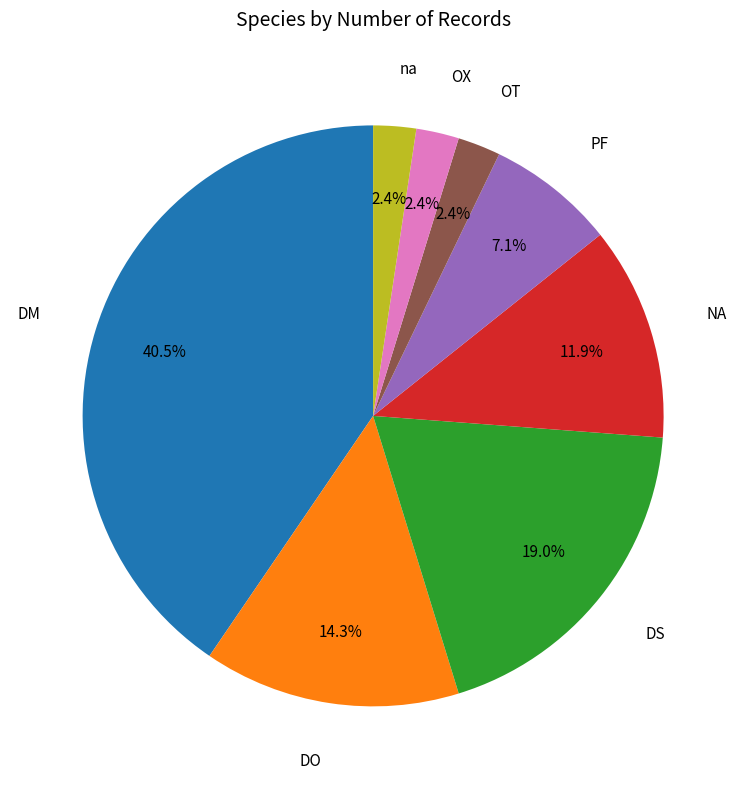

Is there any slice that represents more than half of the pie?

No